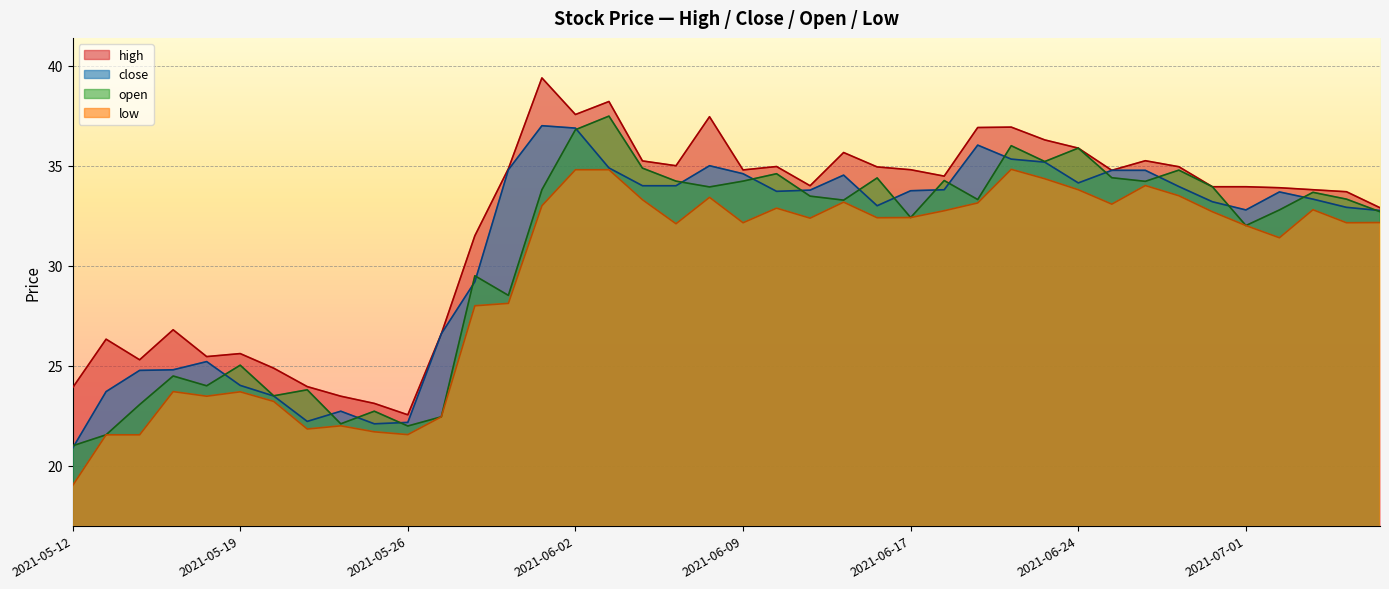

Which has a higher value, 2021-06-08 or 2021-05-13?

2021-06-08